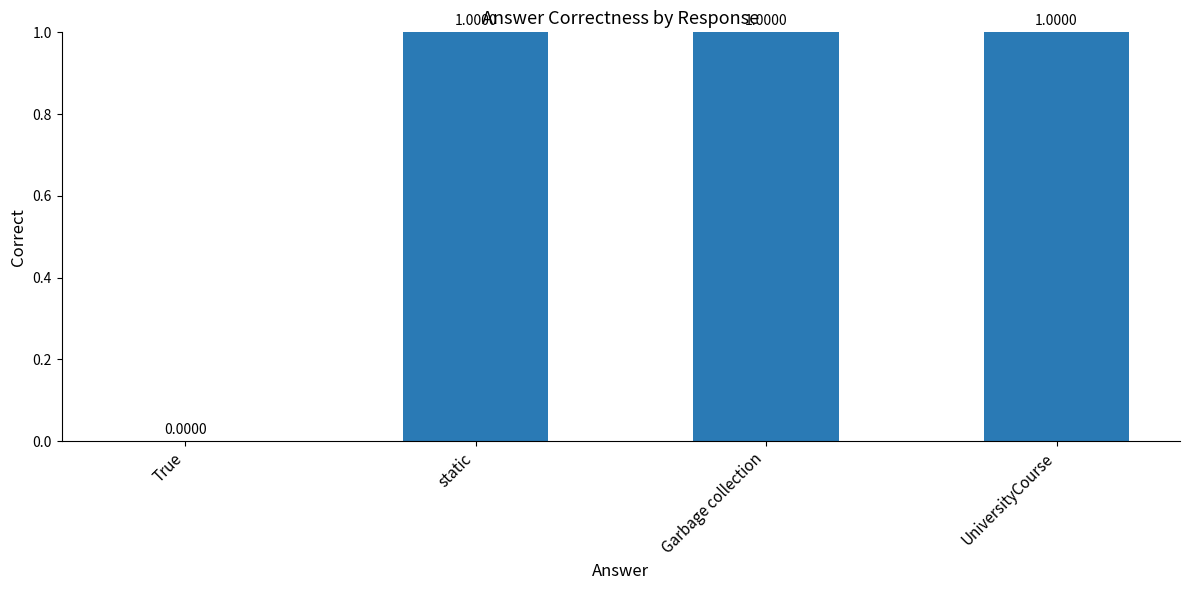

Where is the data nearest to the value 0?

True